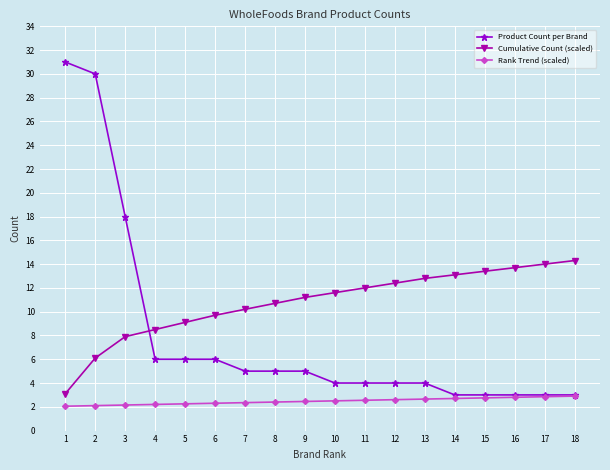

Rank the series by their average value, from highest to lowest.

Cumulative Count (scaled), Product Count per Brand, Rank Trend (scaled)